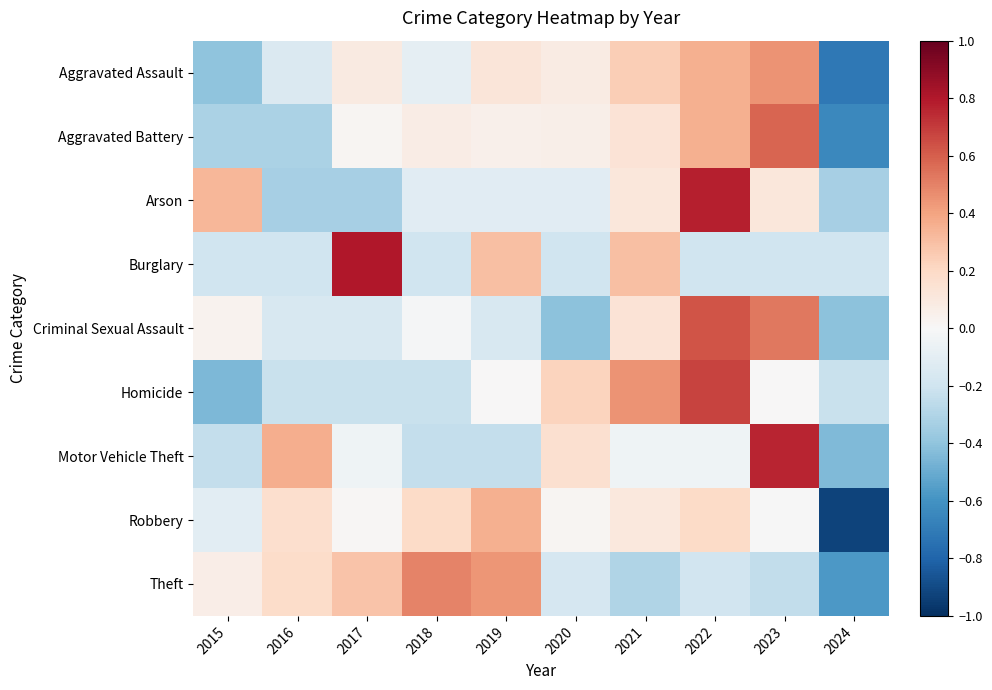

Which series has the widest spread of values?

Robbery